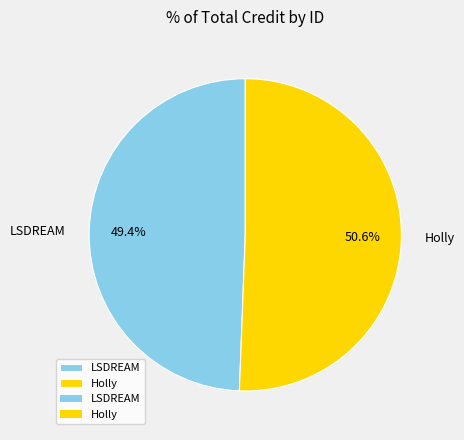

Combined, do Holly and LSDREAM account for over 50%?

Yes